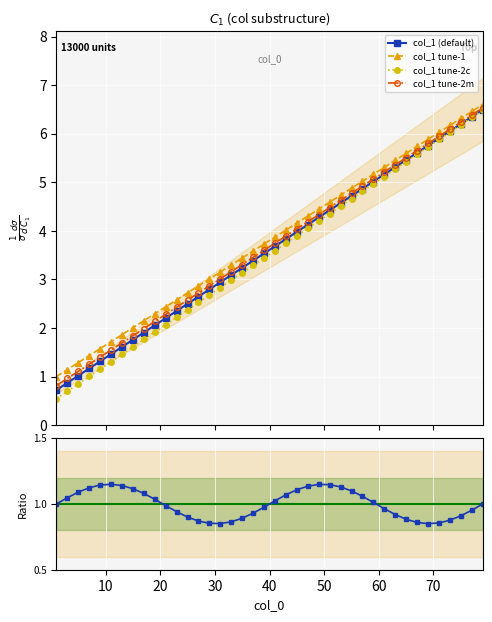

What is the minimum value for col_1 tune-2c?

0.5